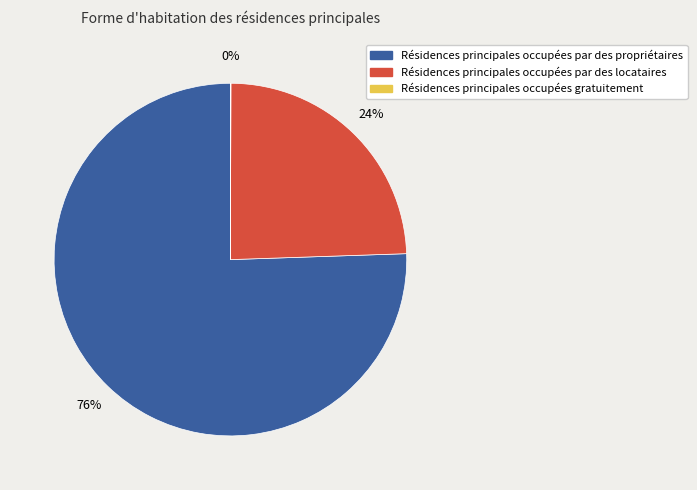

To the nearest percent, what is the average slice percentage?

33%